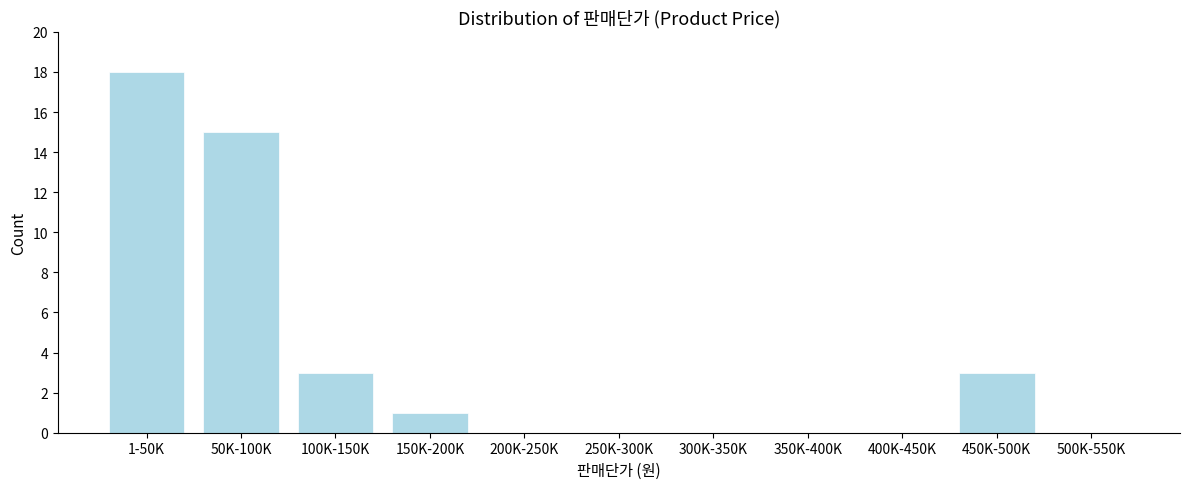

Reading left to right, transcribe all the data shown in this chart.

1-50K=18	50K-100K=15	100K-150K=3	150K-200K=1	200K-250K=0	250K-300K=0	300K-350K=0	350K-400K=0	400K-450K=0	450K-500K=3	500K-550K=0